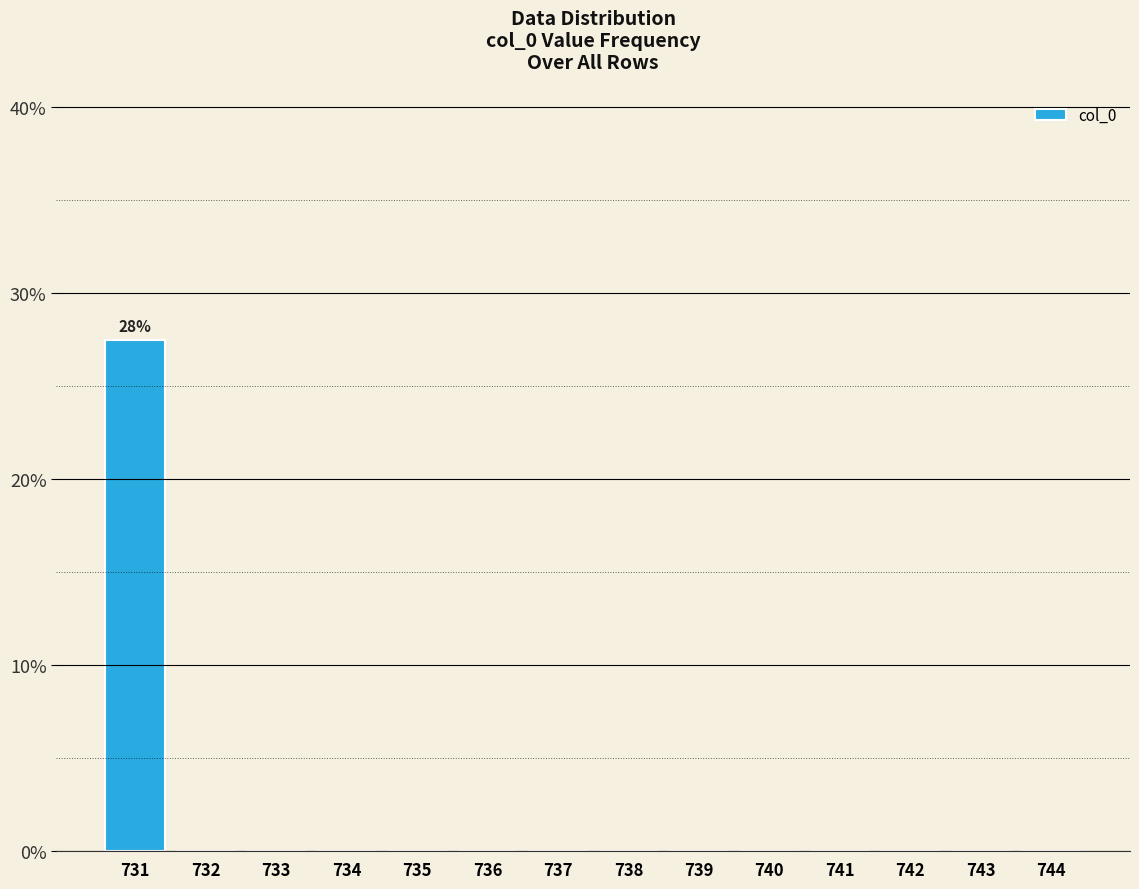

What is the sum of all values?

27.5